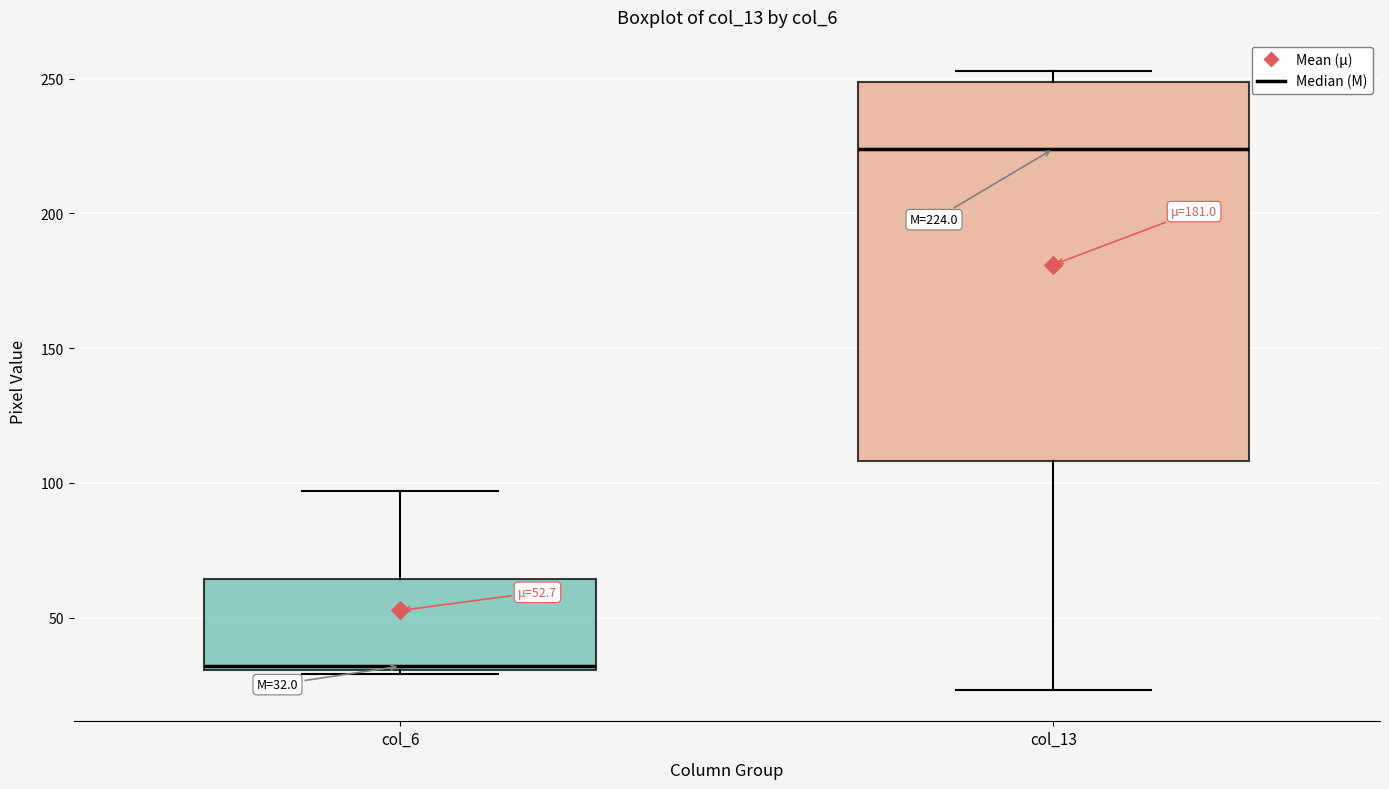

Which box is the tallest, from its lower edge to its upper edge?

col_13